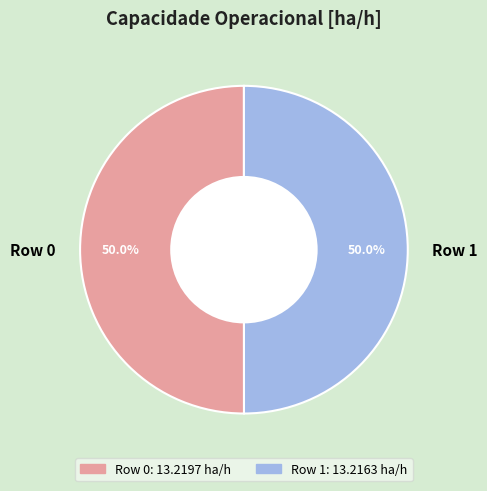

How many slices are in this pie chart?

2